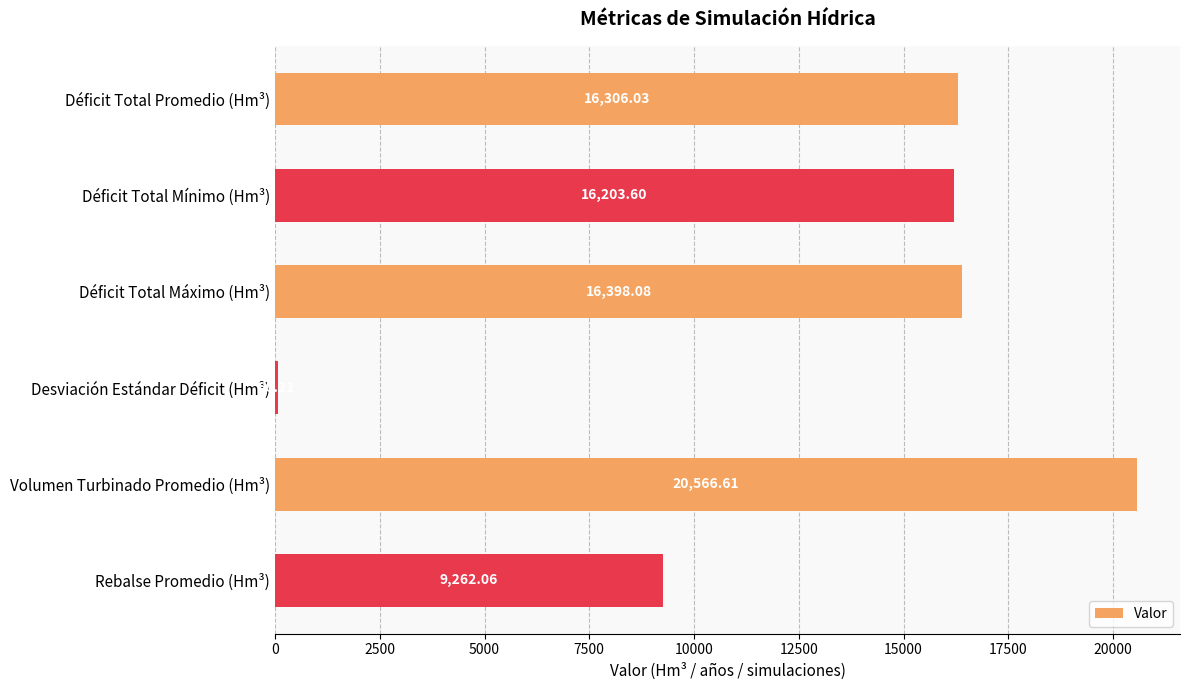

What is the greatest value displayed?

20566.6